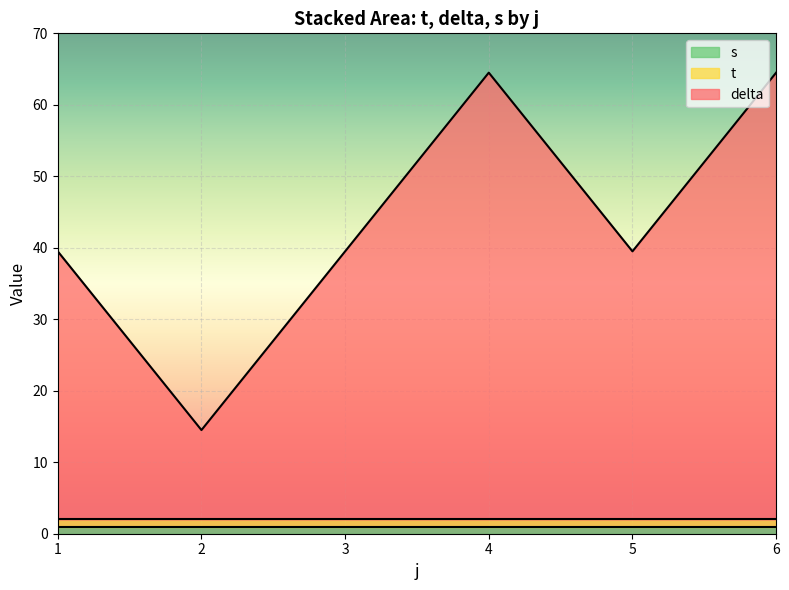

Which label corresponds to the smallest value in the chart?

1